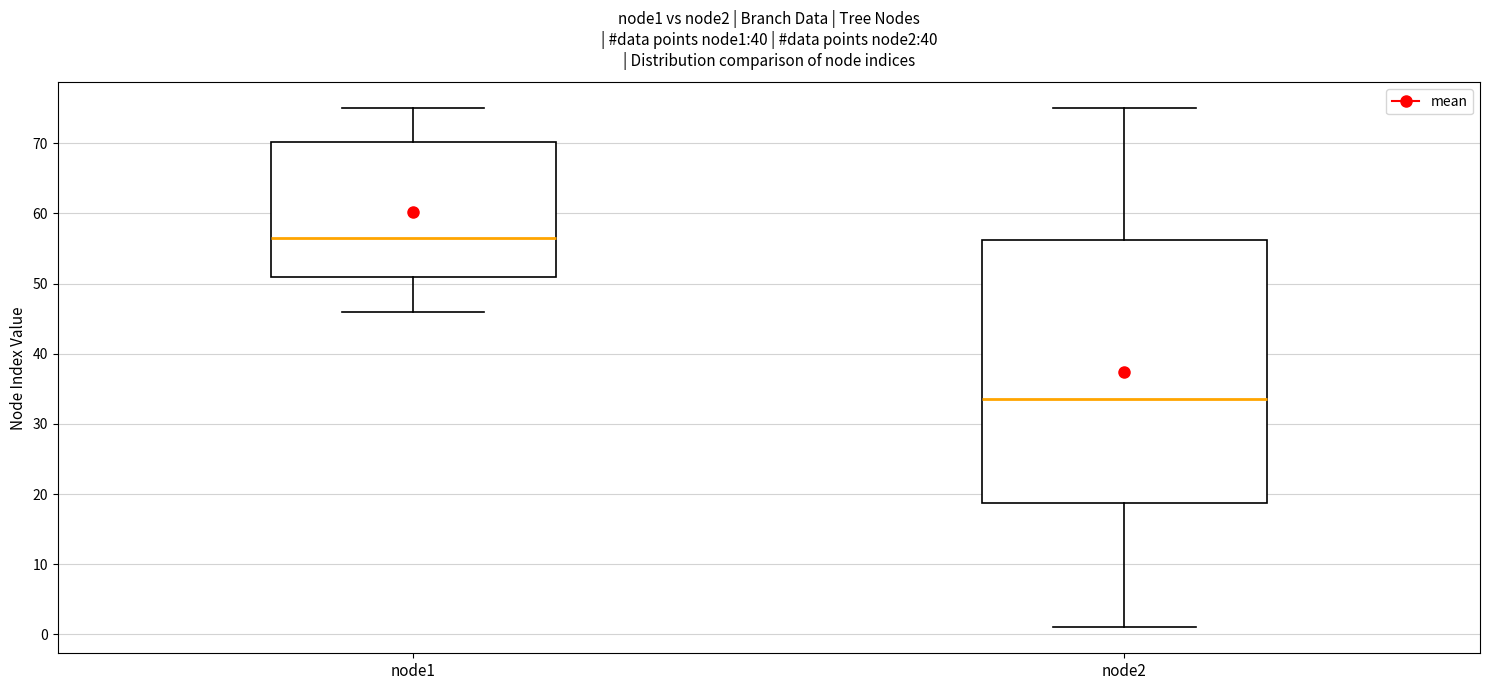

Comparing the boxes themselves (not the whiskers), which one is the tallest?

node2